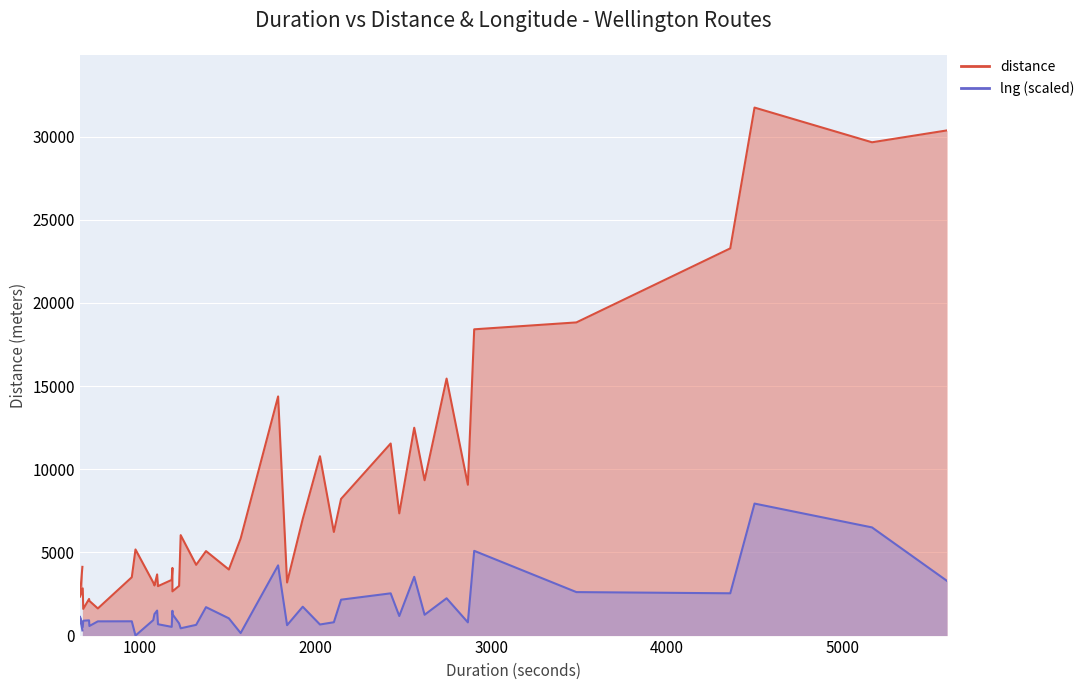

Which series has the largest range (max minus min)?

distance